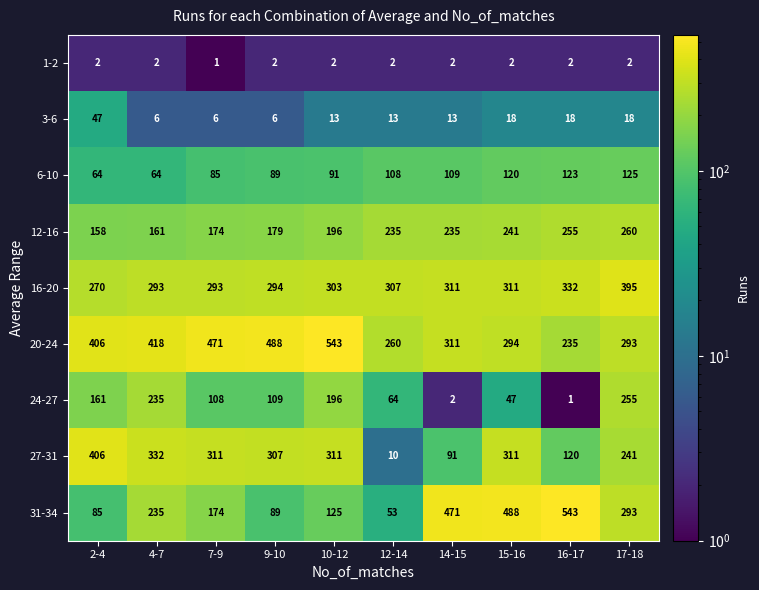

The 31-34 series shows 94 at 12-14. True or false?

False